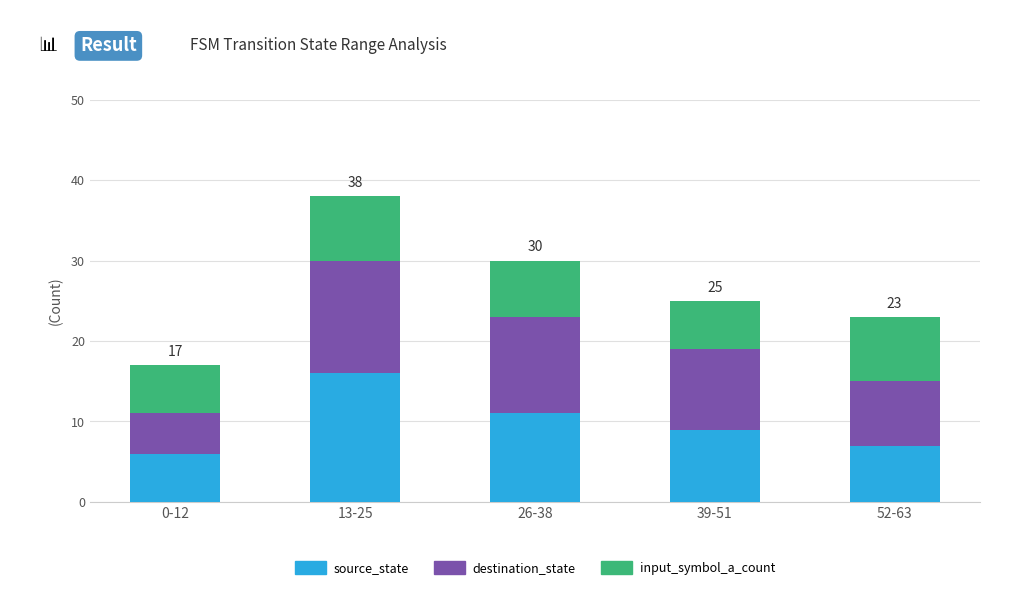

Reading left to right, transcribe the values for source_state.

0-12=6	13-25=16	26-38=11	39-51=9	52-63=7